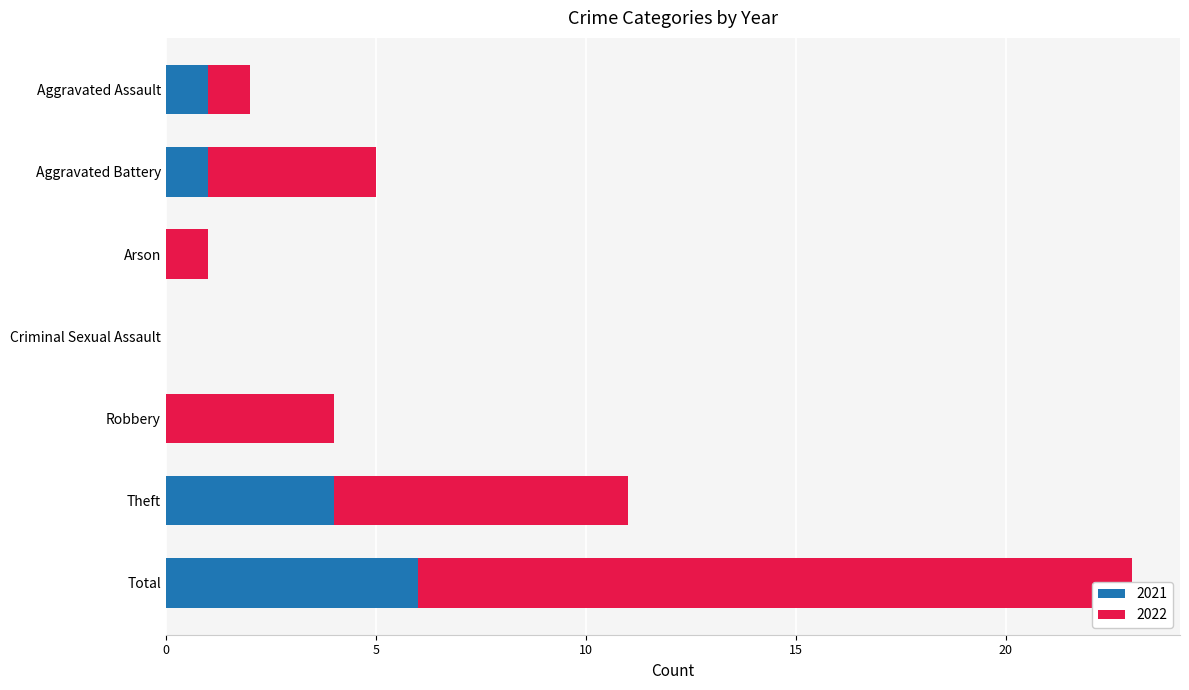

What are all the series names shown in the legend?

2021, 2022